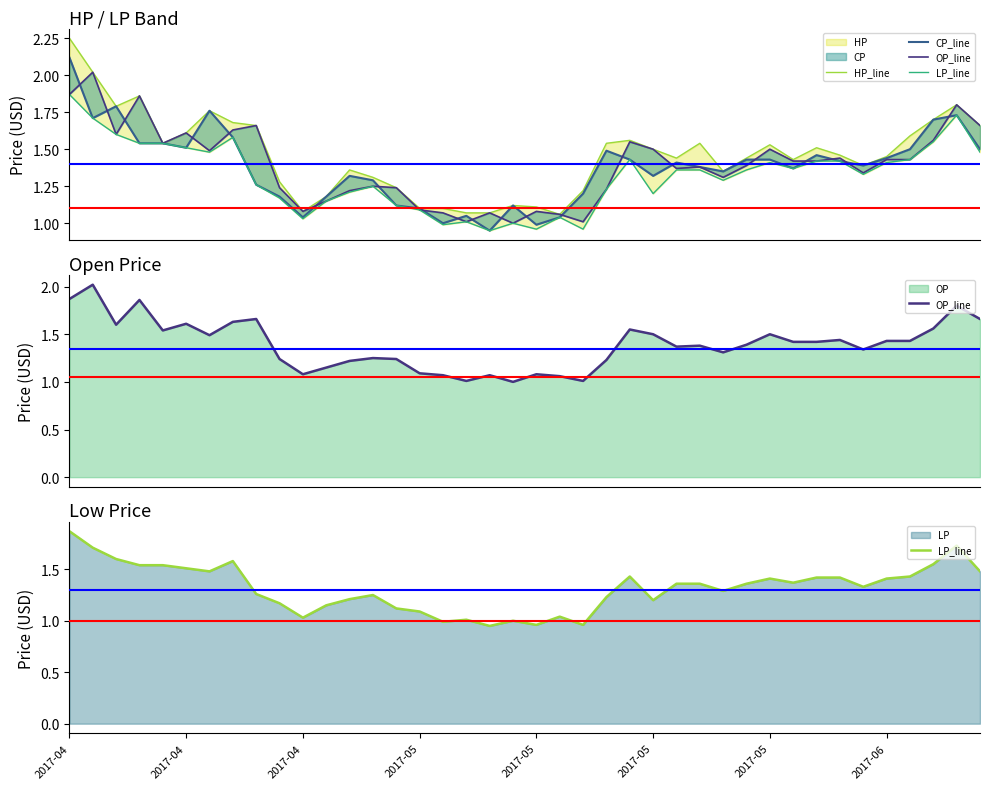

Which label corresponds to the largest value in the chart?

2017-04